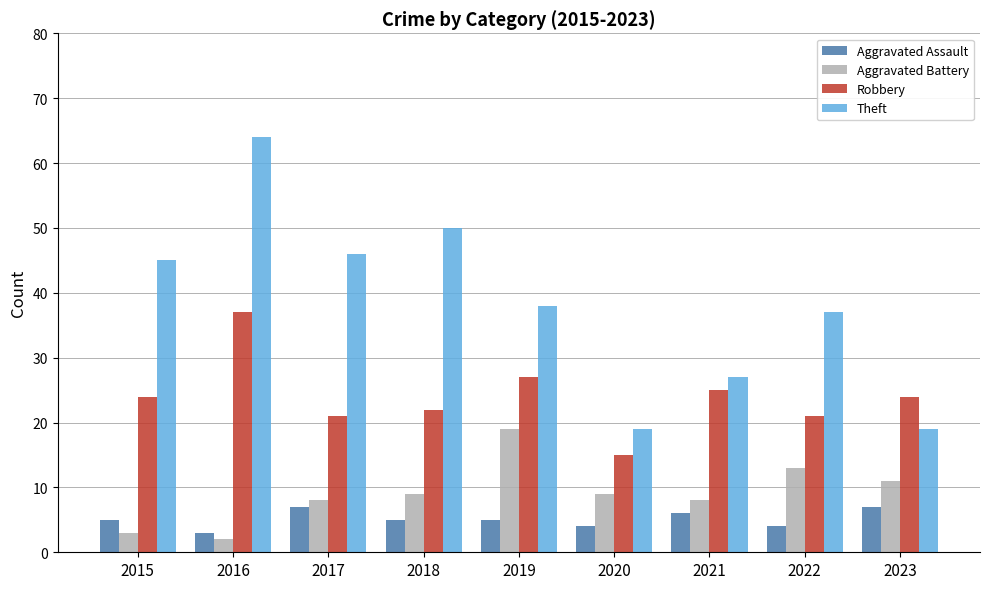

The Theft series shows 20 at 2016. True or false?

False